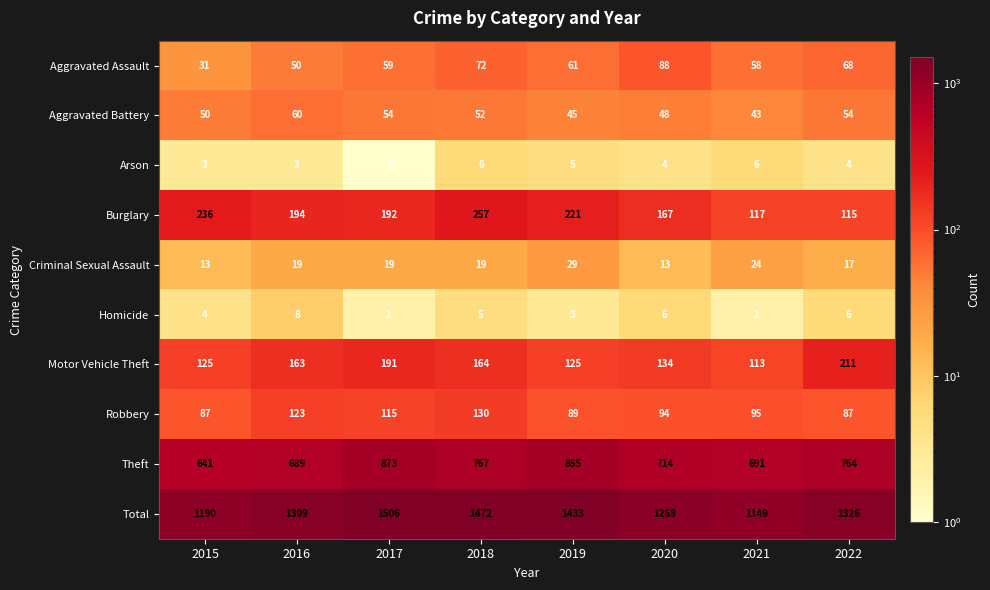

True or false: Motor Vehicle Theft has a value of 202 at 2020.

False